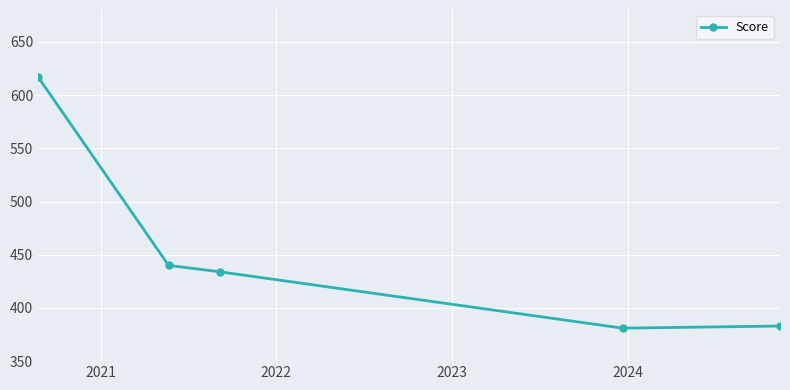

What is the sum of all values?

2255